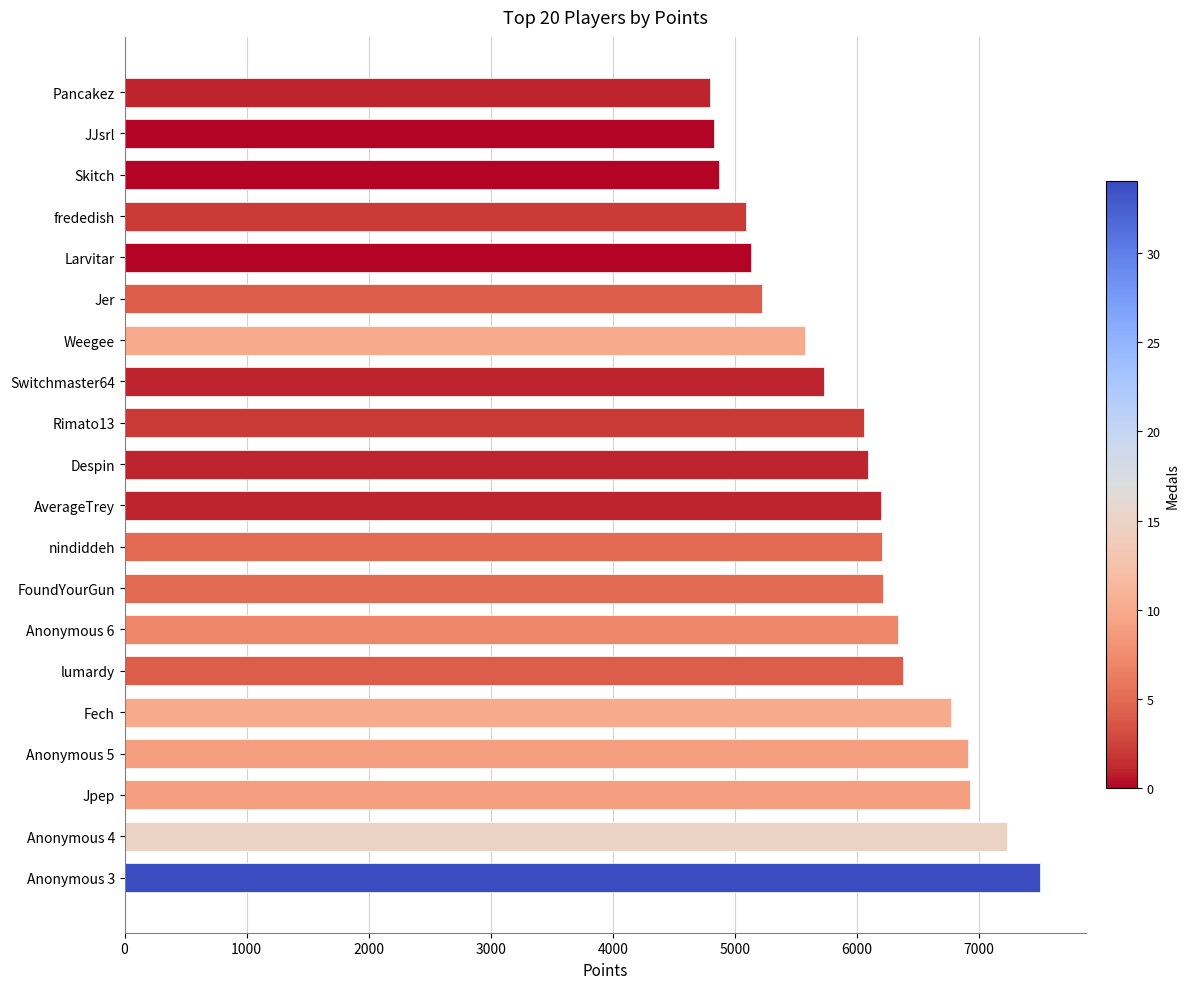

What is the sum of all values?

120028